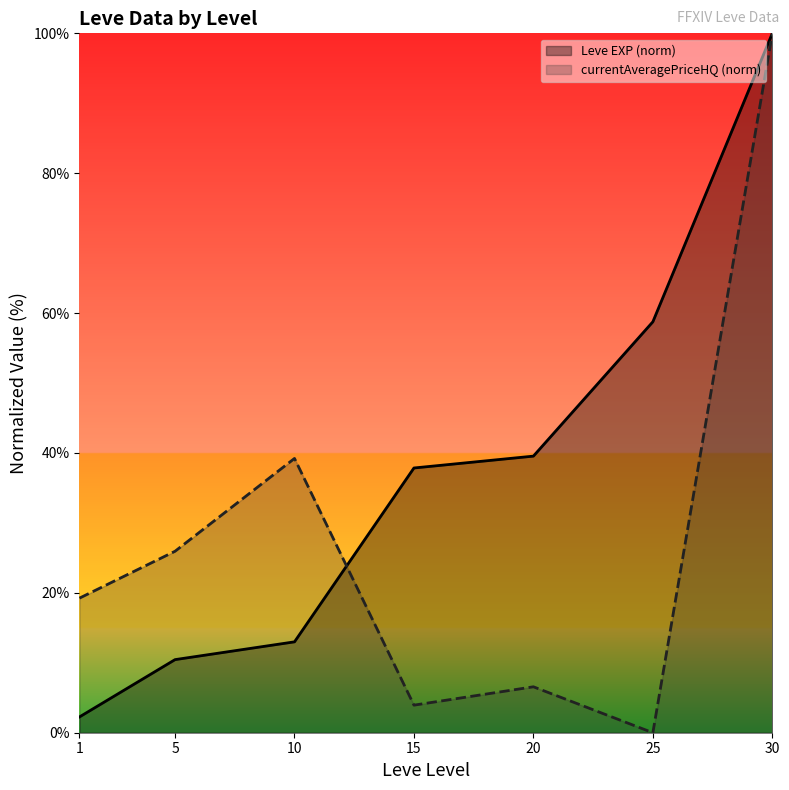

Between 1 and 5, which series saw the biggest shift?

Leve EXP (norm)